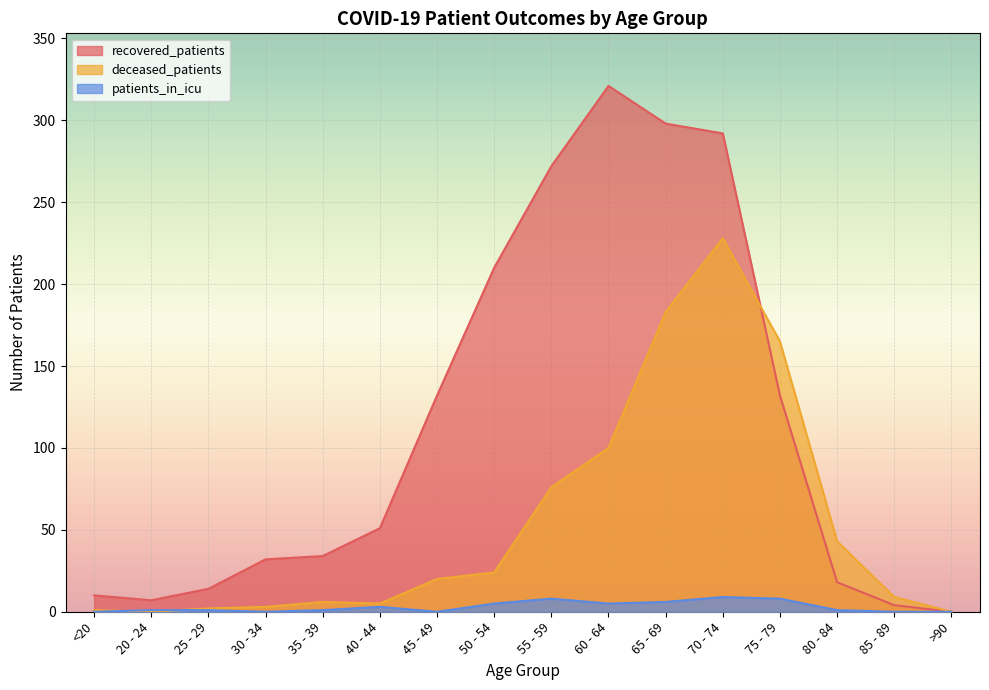

What are all the series names shown in the legend?

recovered_patients, deceased_patients, patients_in_icu